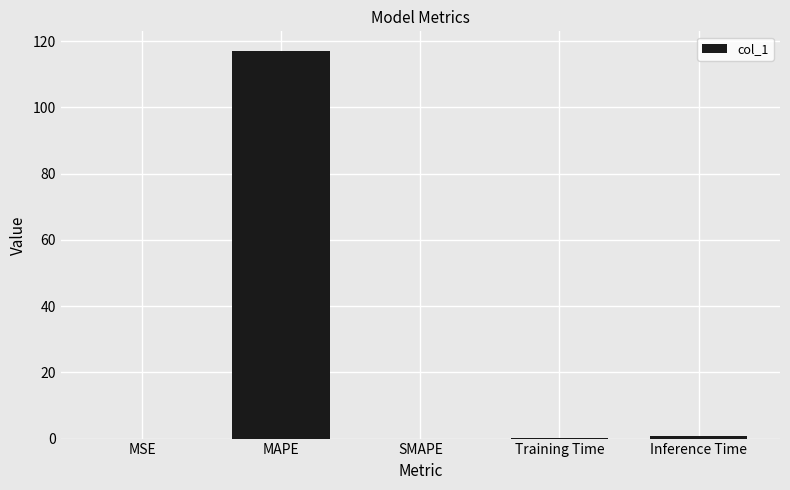

Is it true that the value at Training Time is 0.1?

True